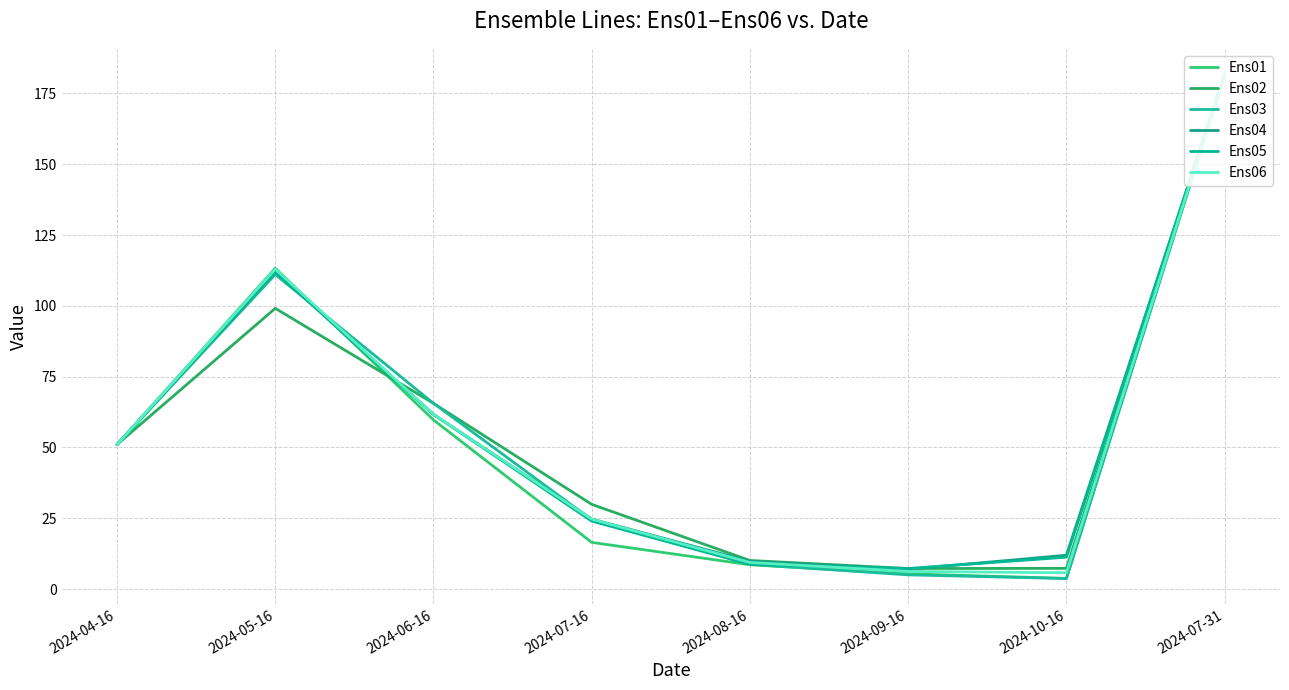

Is this an area chart (filled region under the line)?

No